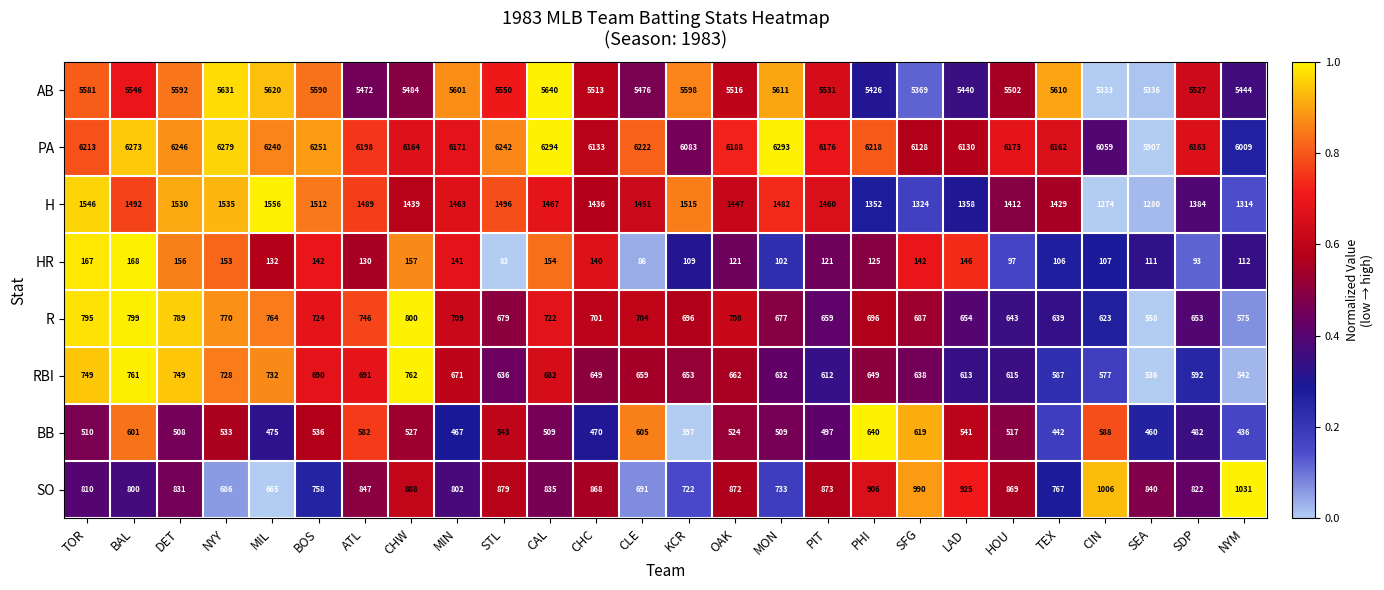

How many distinct data groups are displayed?

8